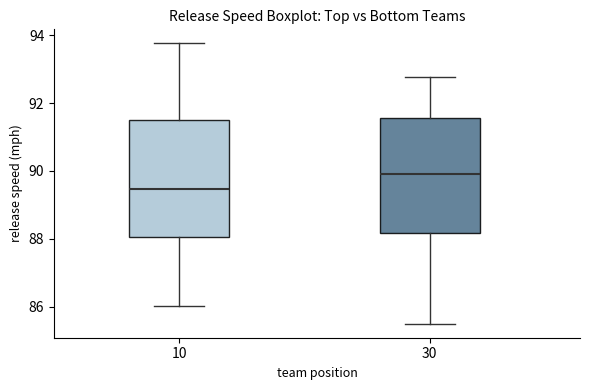

Reading left to right, read every box against the y-axis: the position of its median line, the range the box covers, and the ends of its whiskers. The values are not printed on the chart, so give them approximately, as read against the axis.

10: median 89.4, box 88.0 to 91.4, whiskers 86.0 to 93.8
30: median 90.0, box 88.2 to 91.6, whiskers 85.6 to 92.8